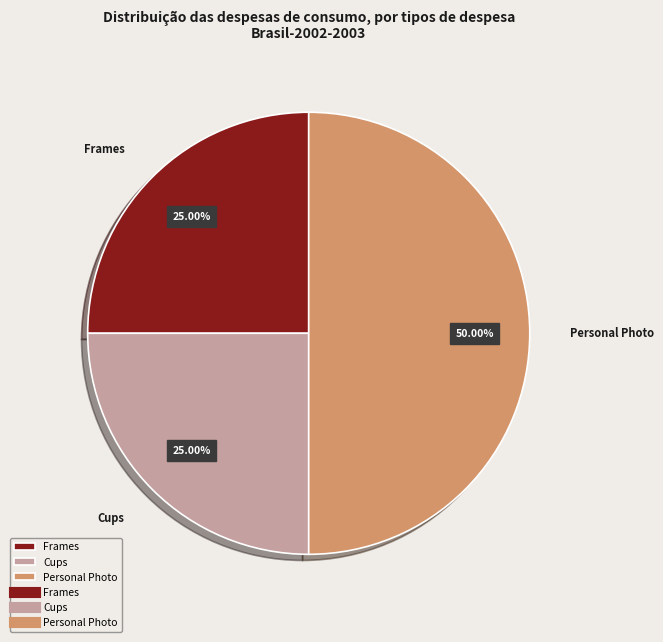

Does Cups account for over 50% of the chart?

No